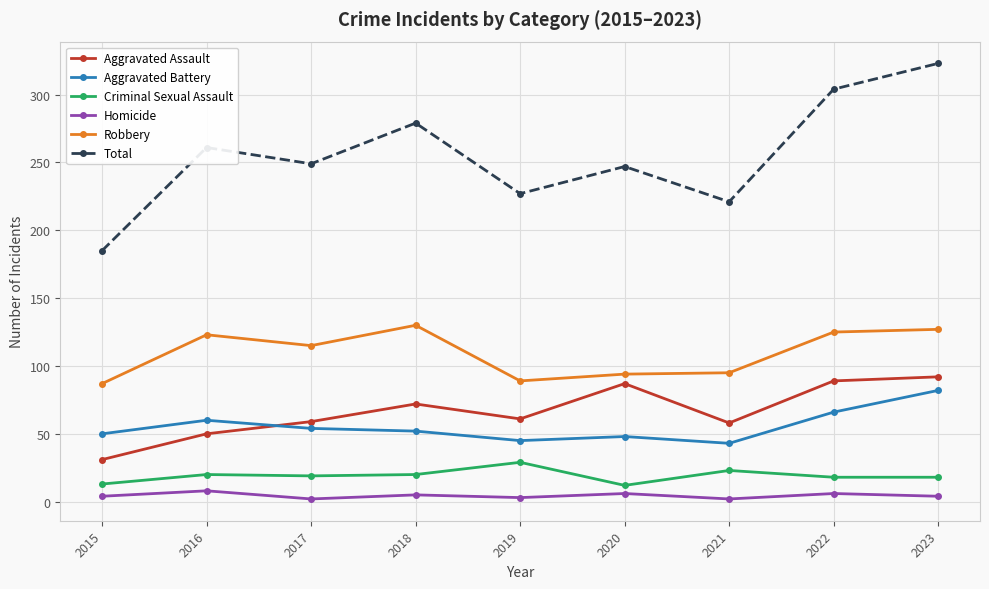

True or false: Aggravated Assault and Homicide intersect in this chart.

False